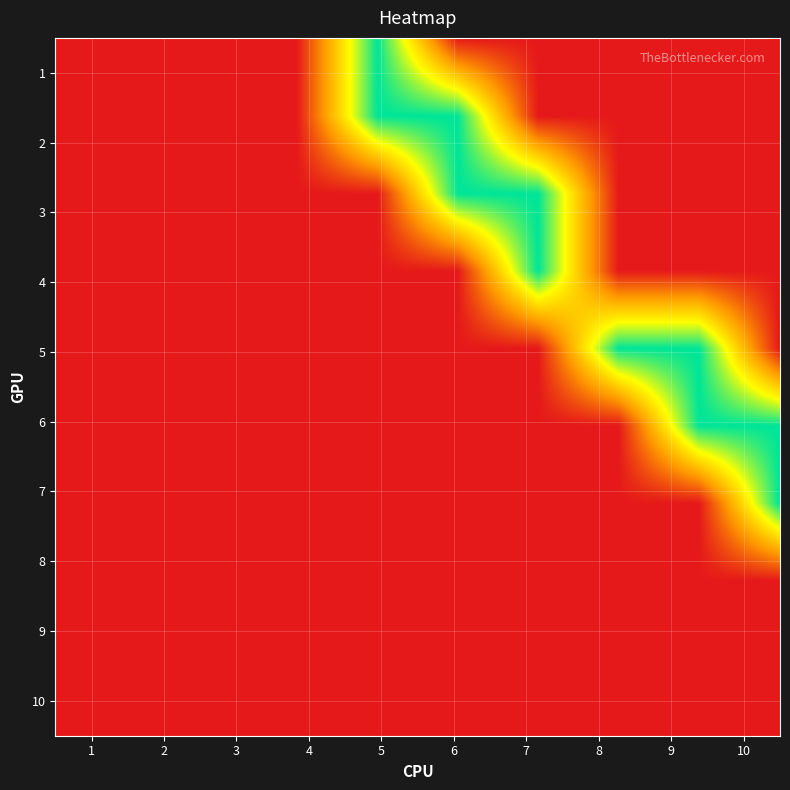

At which label is 6 closest to 0?

1